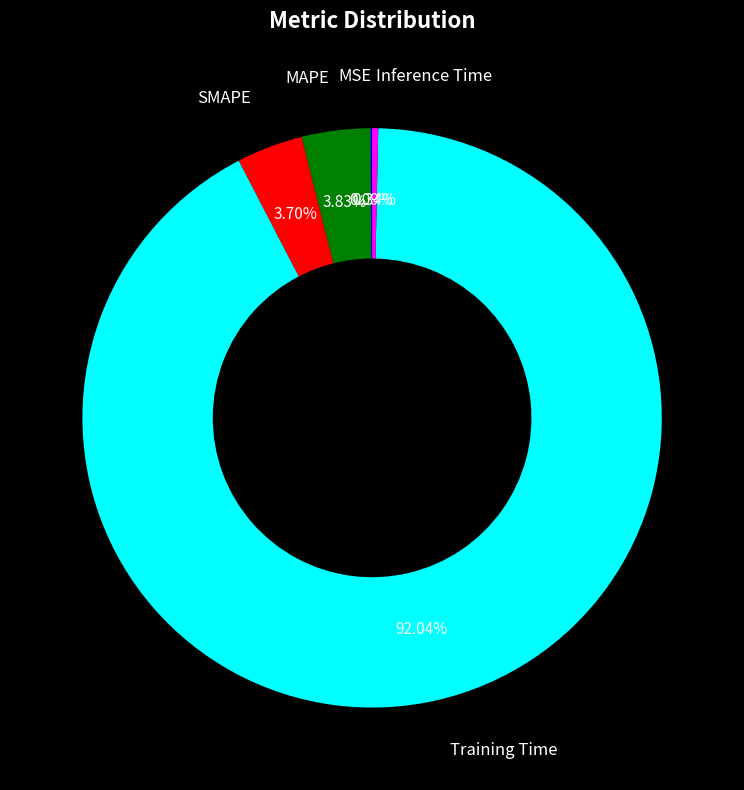

Is there any slice that represents more than half of the pie?

Yes